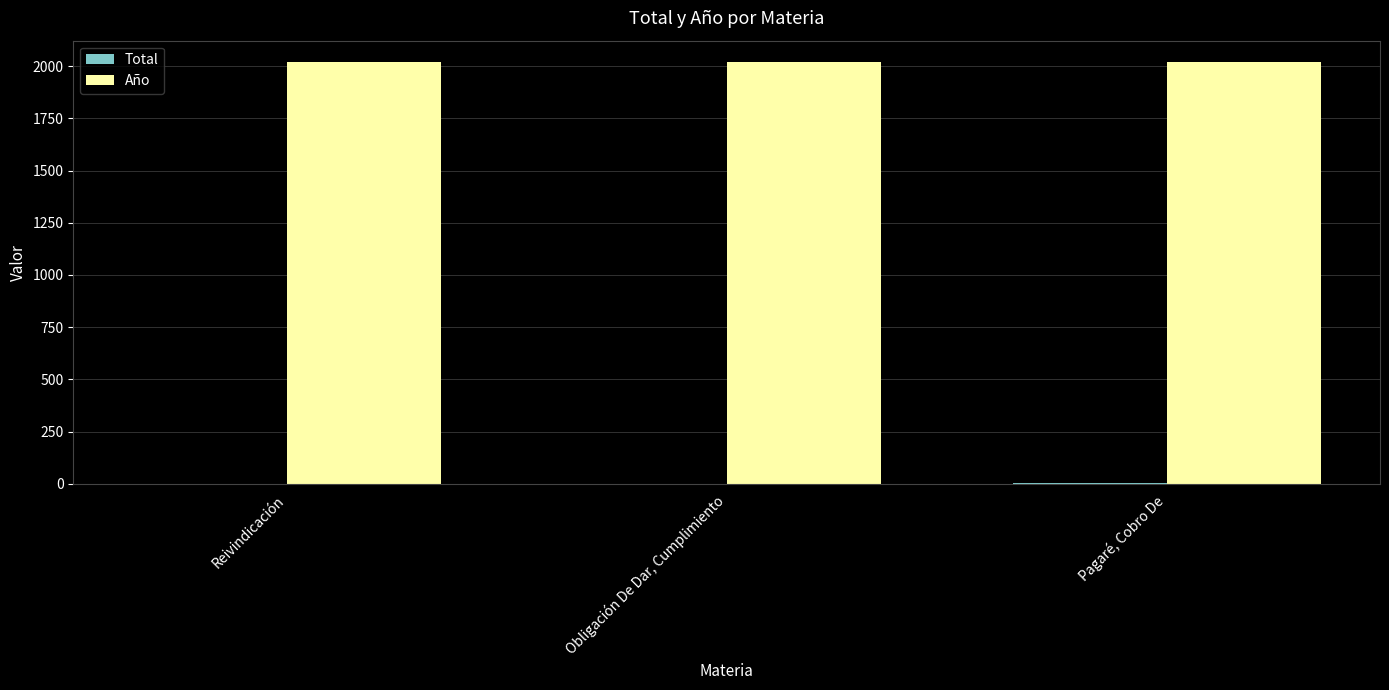

How many groups of bars are there?

3